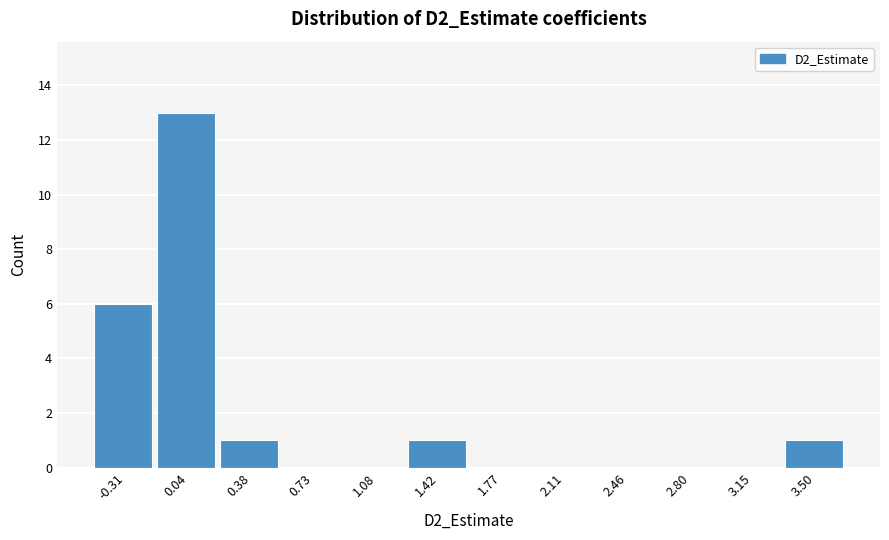

Reading left to right, list all the values displayed in this chart.

-0.31=6	0.04=13	0.38=1	0.73=0	1.08=0	1.42=1	1.77=0	2.11=0	2.46=0	2.80=0	3.15=0	3.50=1